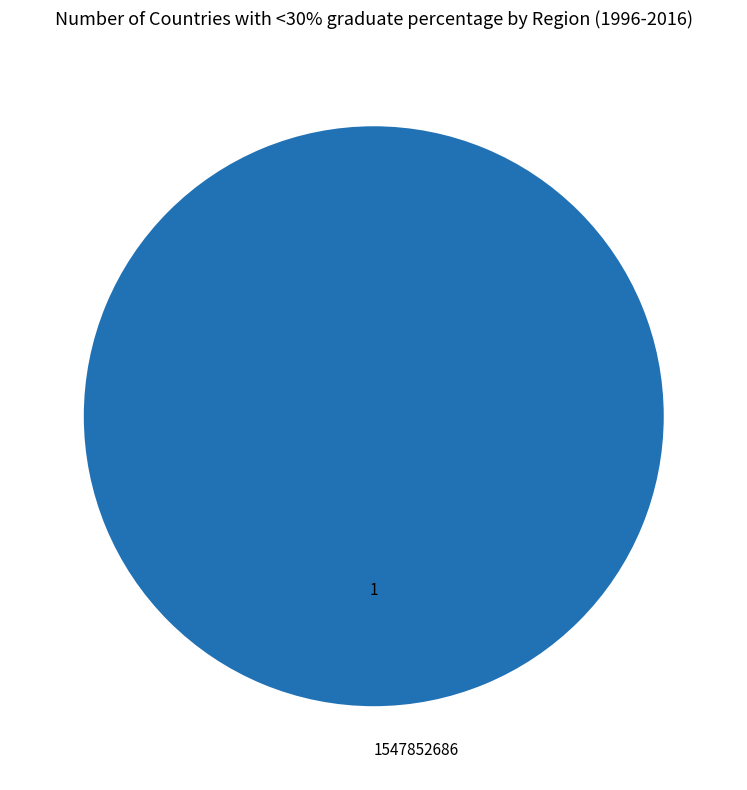

Rank the categories by value from lowest to highest.

1547852686